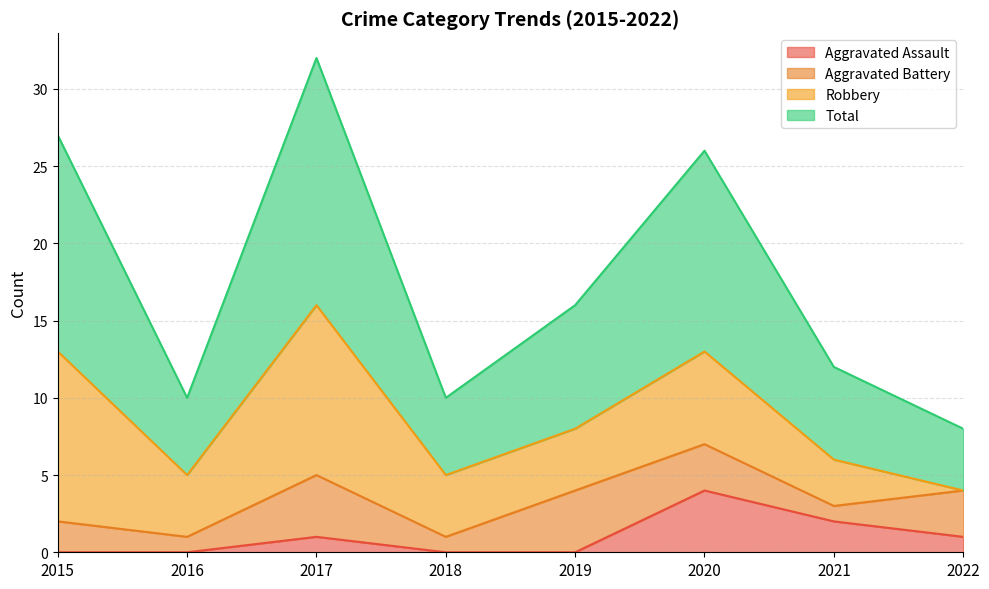

Which category has the lowest value in the Aggravated Assault series?

2015